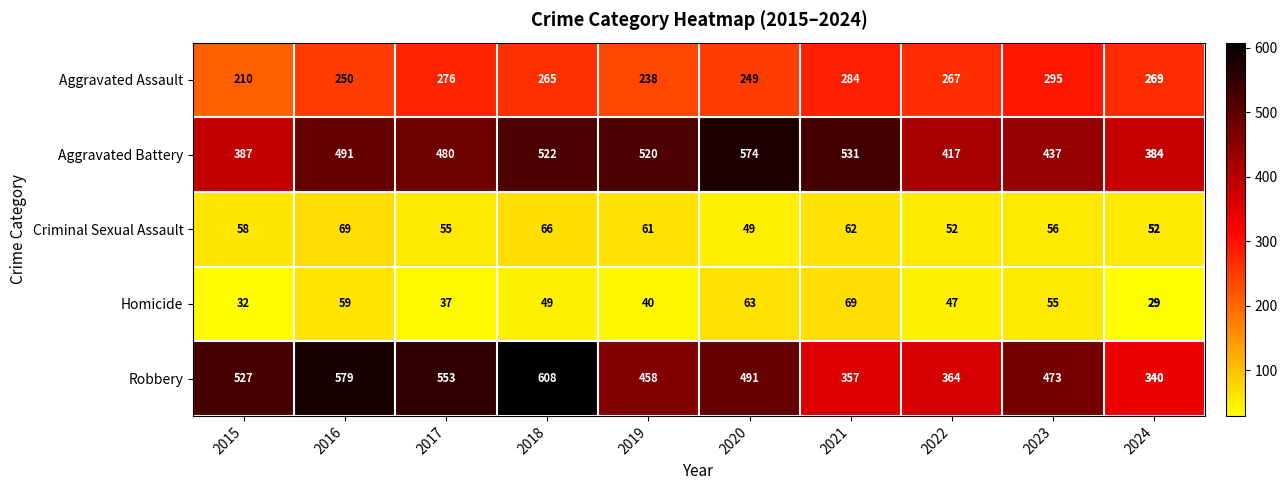

What is the total value across all series at 2024?

1074